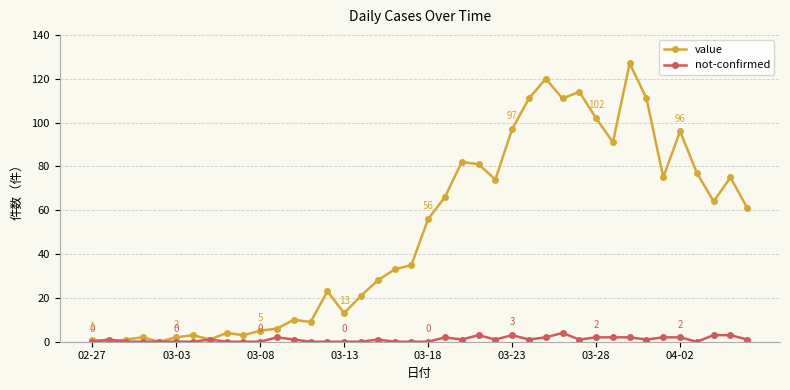

Reading left to right, transcribe all the data shown in this chart.

value: 1	0	1	2	0	2	3	1	4	3	5	6	10	9	23	13	21	28	33	35	56	66	82	81	74	97	111	120	111	114	102	91	127	111	75	96	77	64	75	61
not-confirmed: 0	1	0	0	0	0	0	1	0	0	0	2	1	0	0	0	0	1	0	0	0	2	1	3	1	3	1	2	4	1	2	2	2	1	2	2	0	3	3	1